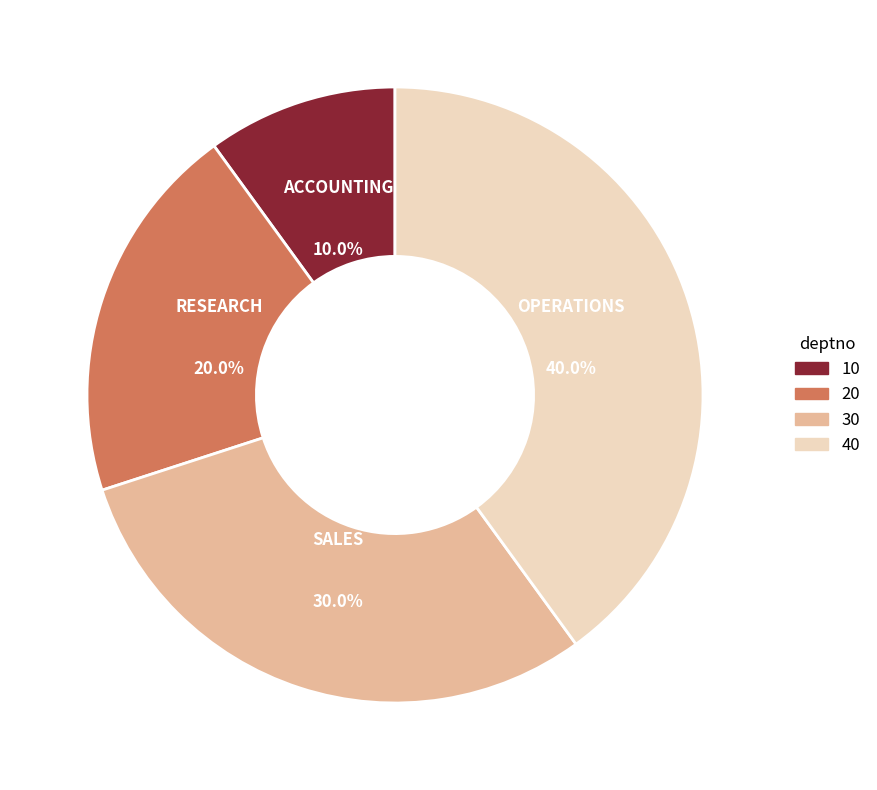

To the nearest percent, what is the difference between the largest and smallest slice percentages?

30%